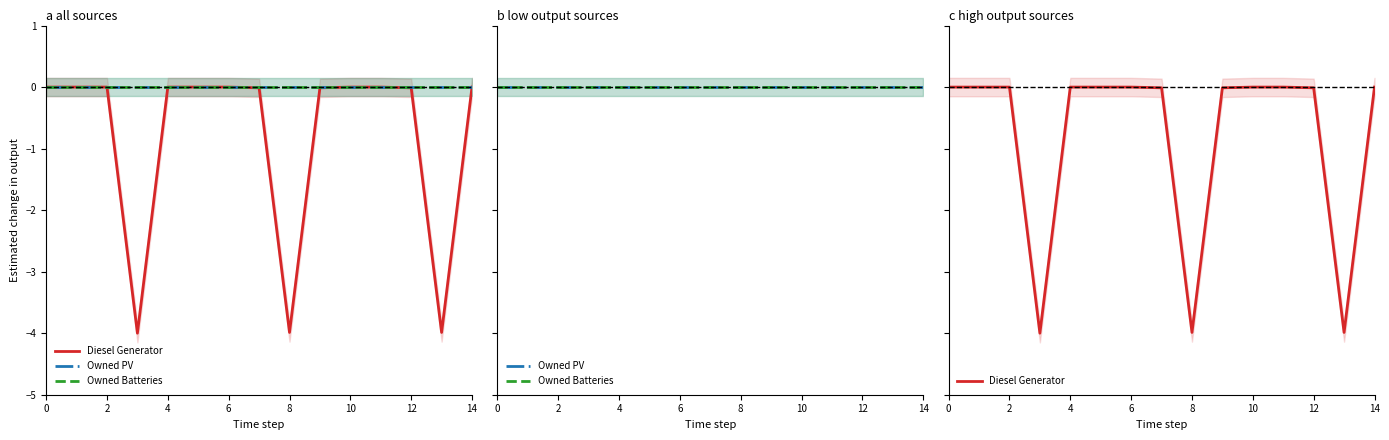

The value of Owned PV at 14 is -0.0. True or false?

True